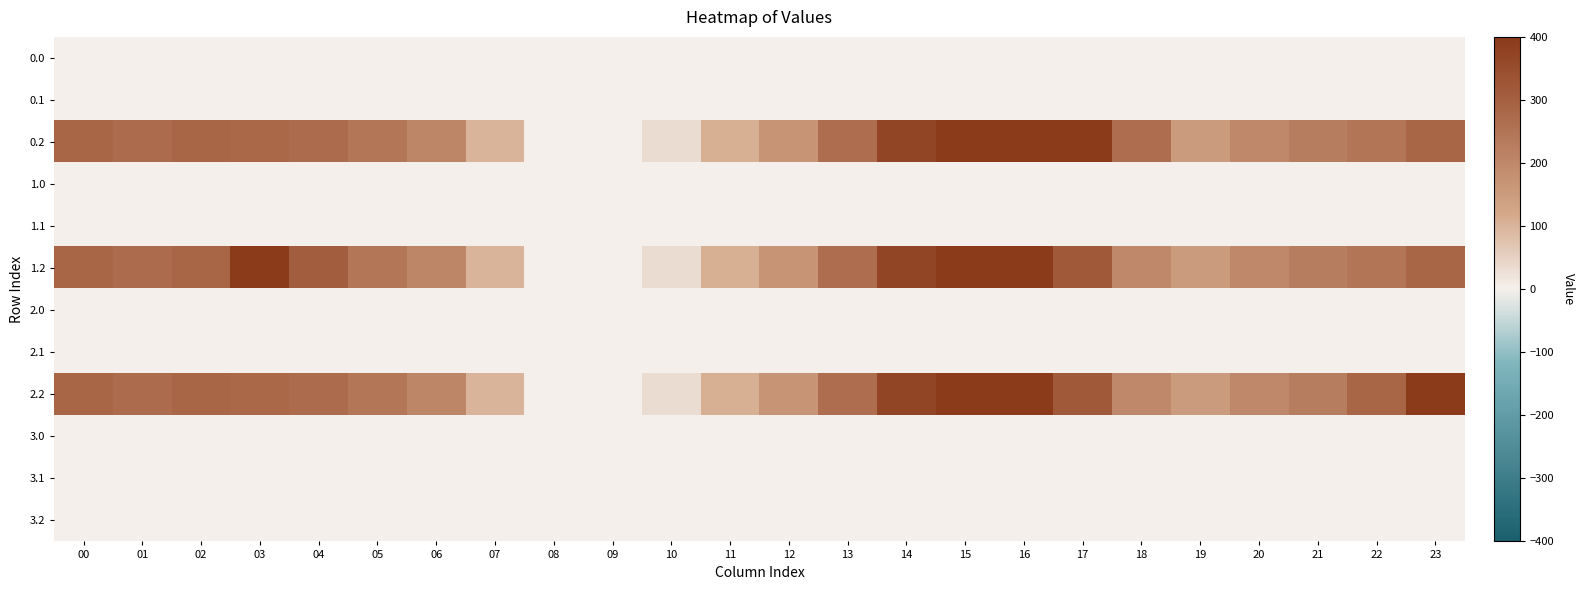

At which category is the sum across all series the highest?

15